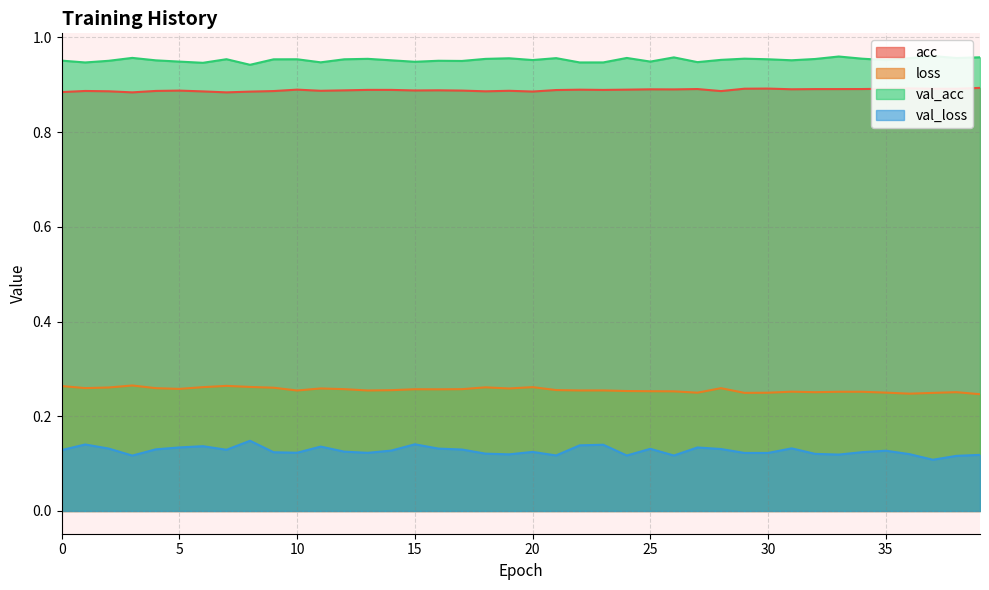

At how many categories does at least one series exceed 0?

40